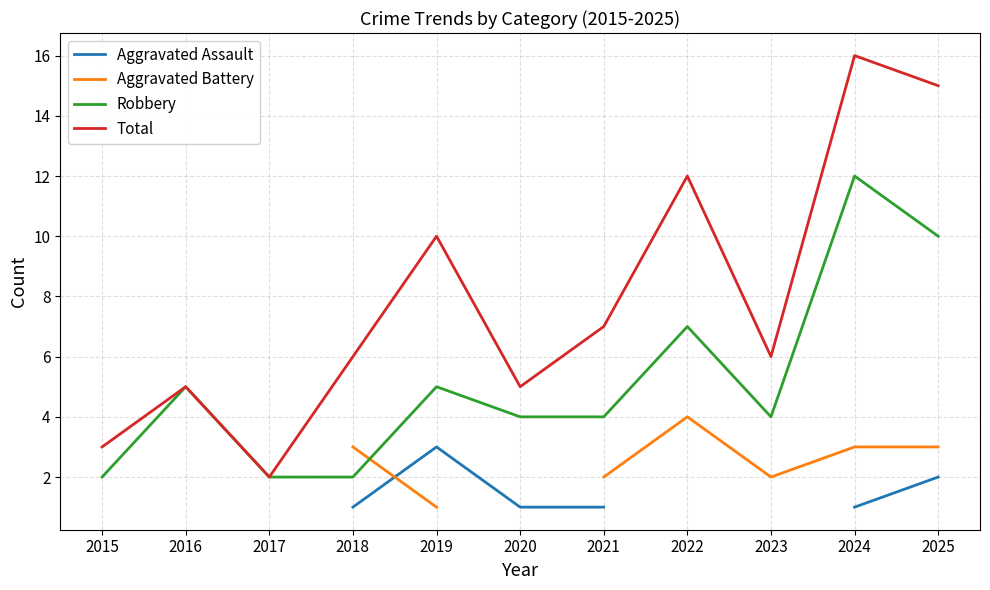

How many lines are shown in the chart?

4